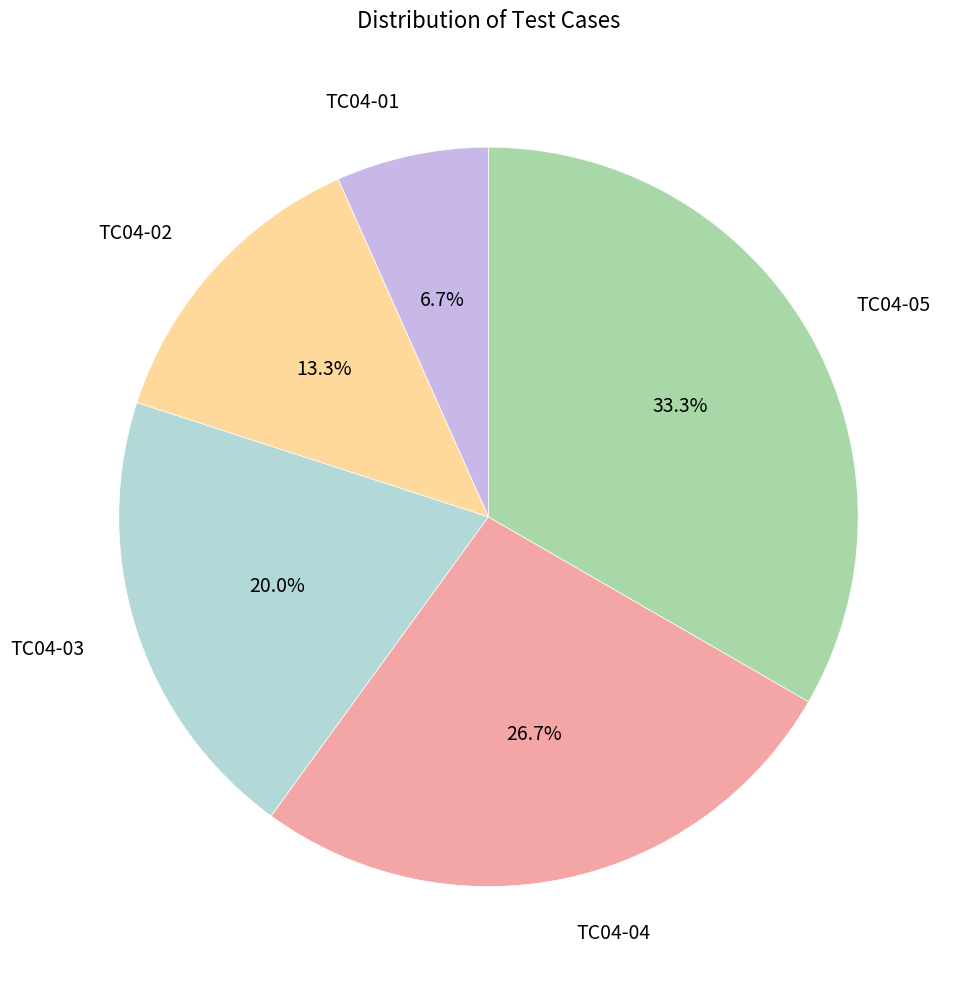

Which category has the smallest portion of the pie?

TC04-01